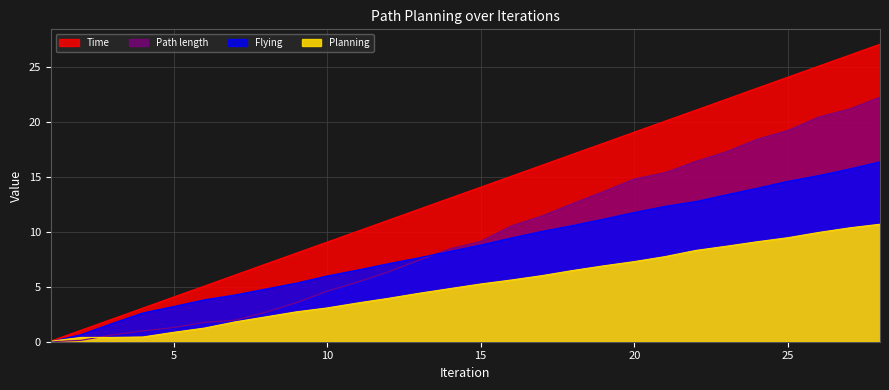

What are all the series names shown in the legend?

Time, Path length, Flying, Planning